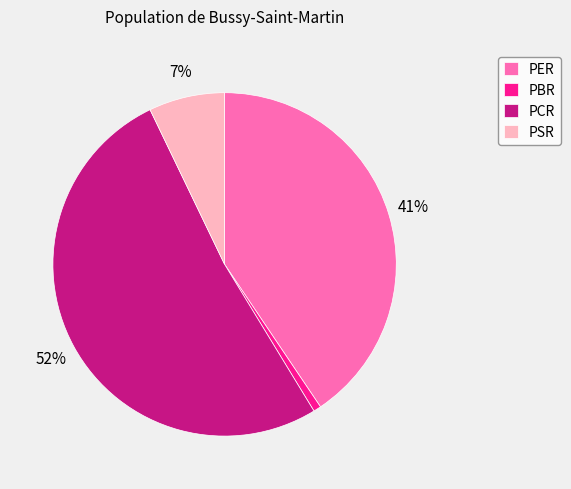

To the nearest percent, what is the average slice percentage?

25%